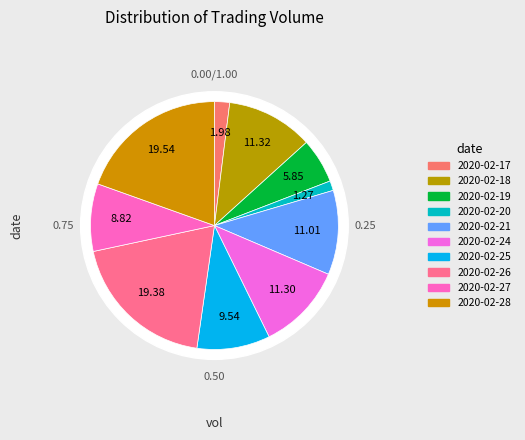

Is there any slice that represents more than half of the pie?

No